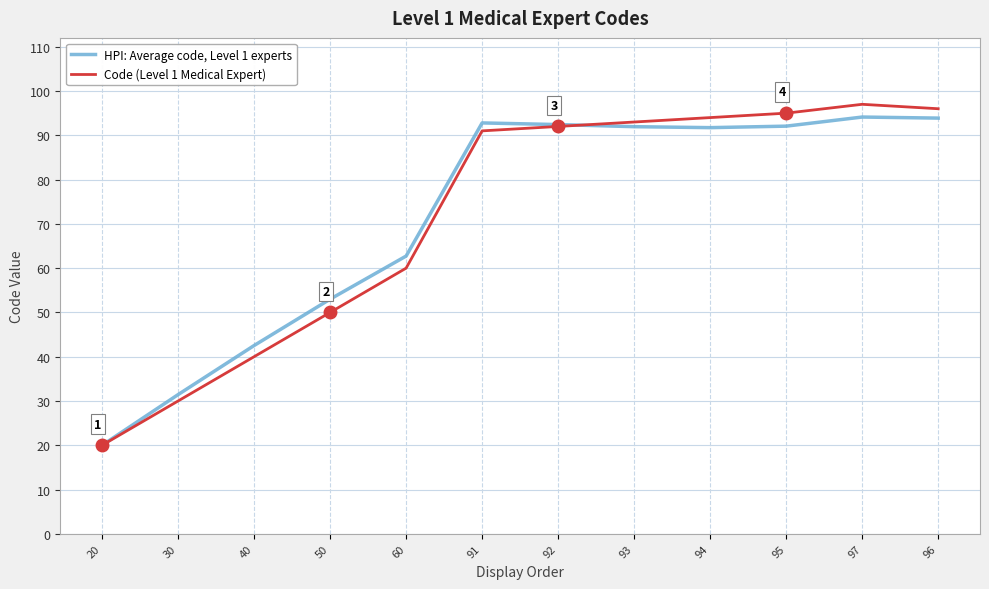

At which label is Code (Level 1 Medical Expert) closest to 58?

60